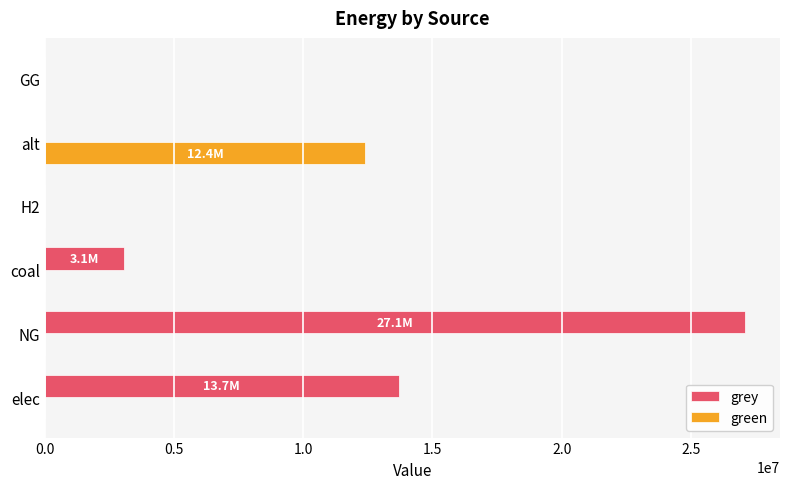

Between NG and alt, which series saw the biggest shift?

grey